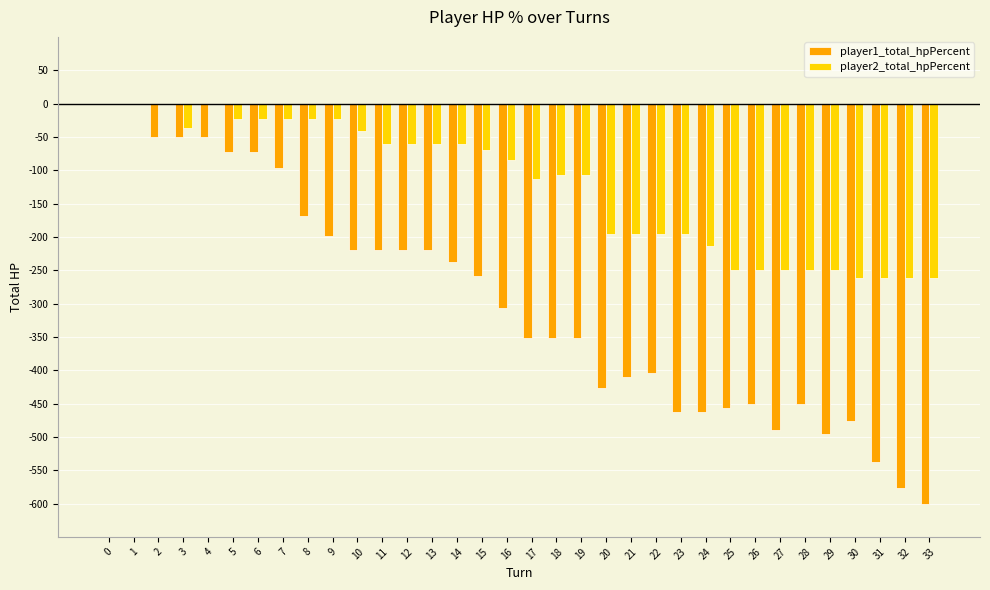

What are all the series names shown in the legend?

player1_total_hpPercent, player2_total_hpPercent